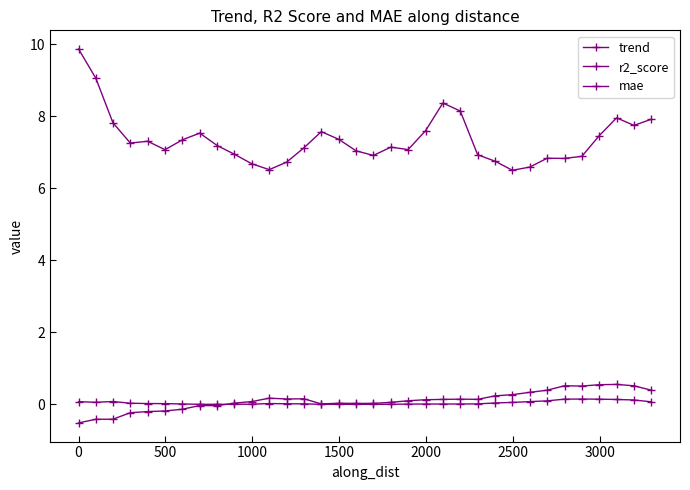

True or false: mae and trend intersect in this chart.

False